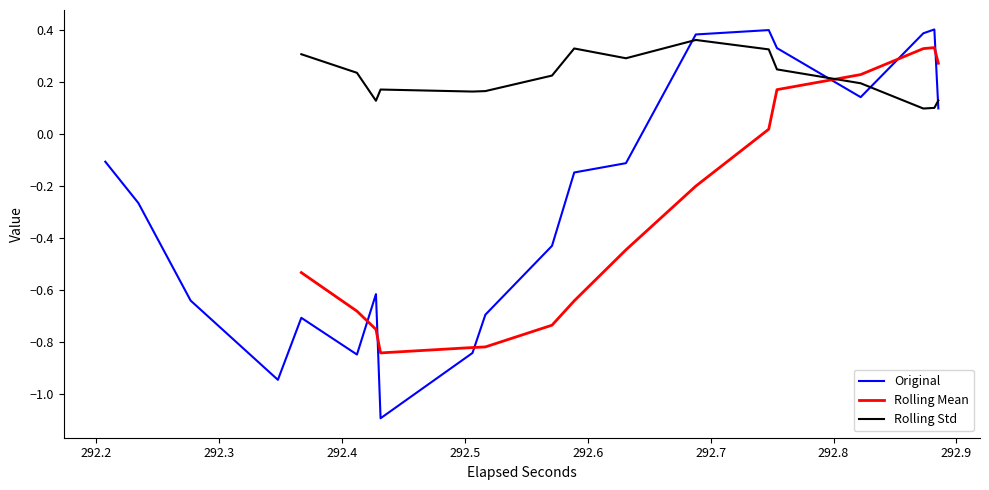

How many categories are shown in the chart?

20